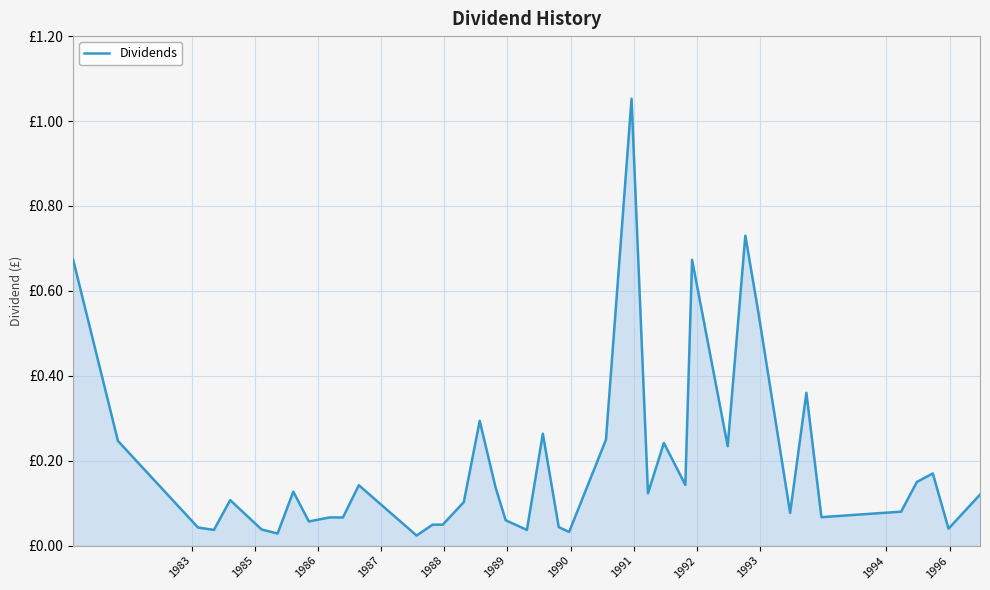

What is the difference between the second highest and minimum values?

0.7